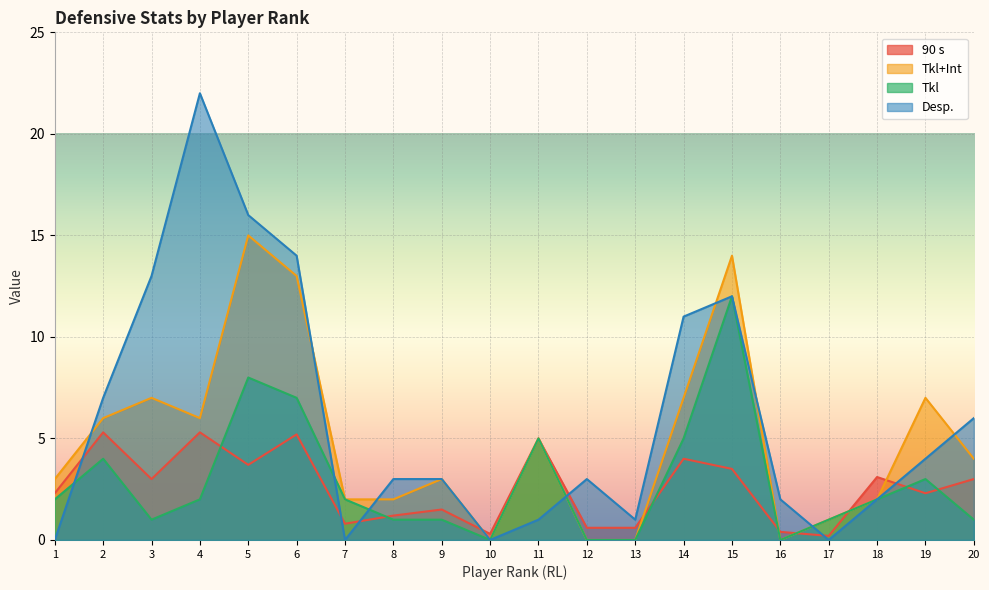

Where is Desp. nearest to the value 11?

14